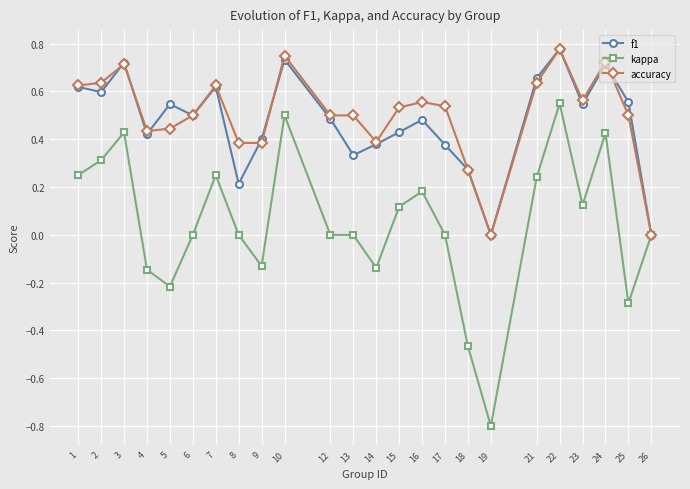

True or false: f1 has a value of 1.0 at 22.

False